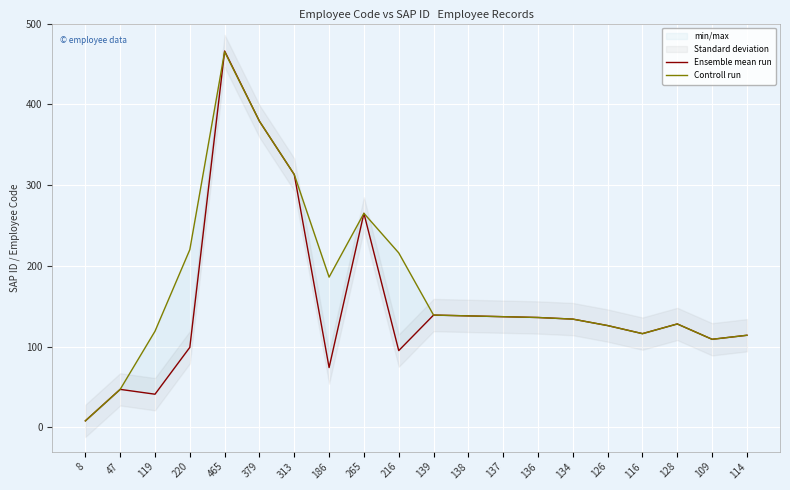

The value of Ensemble mean run at 265 is 75. True or false?

False